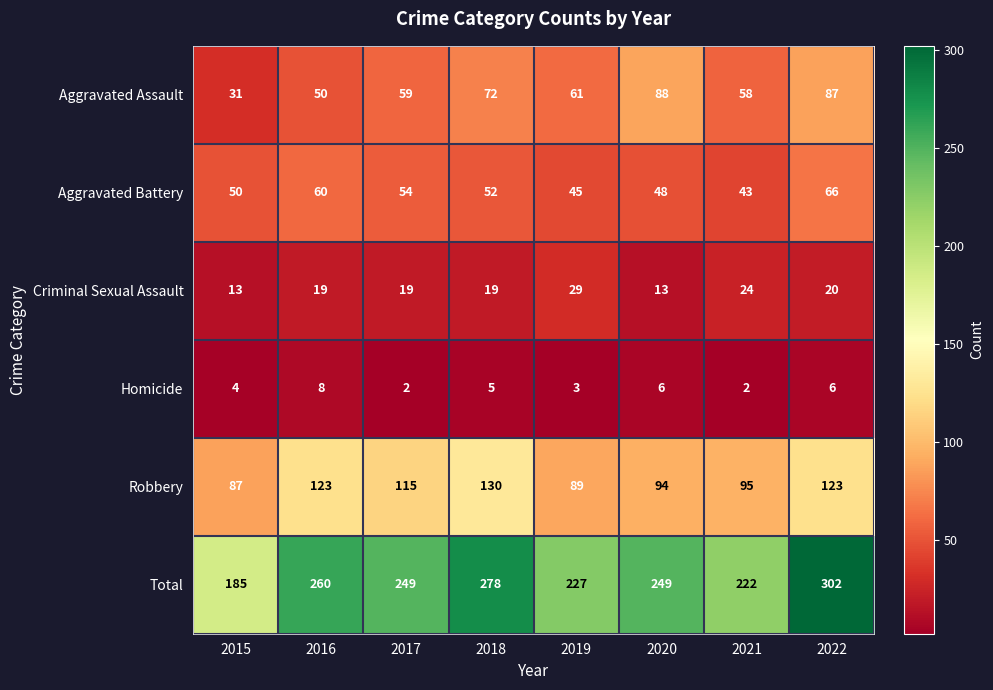

How many data points does each series have?

8